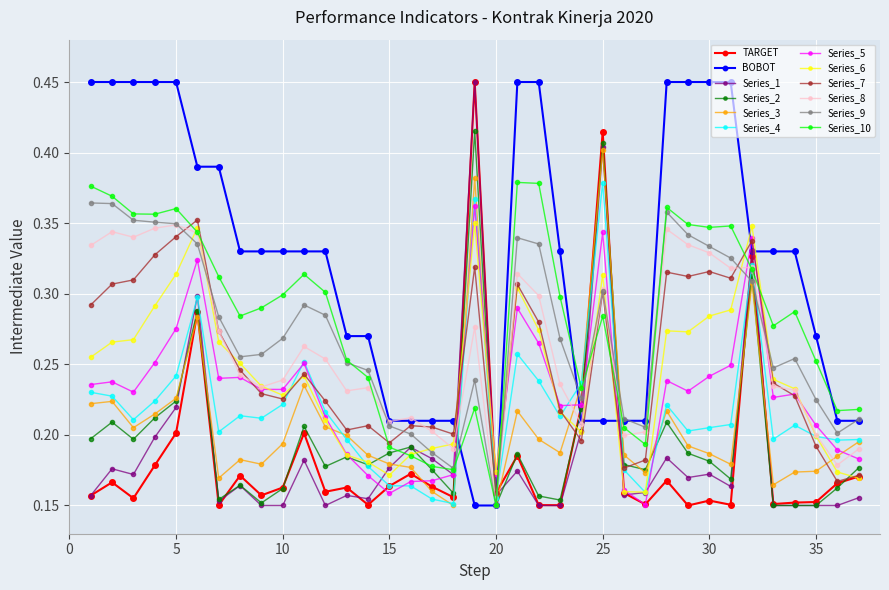

Count the Series_10 values in the range 0 to 1.

37